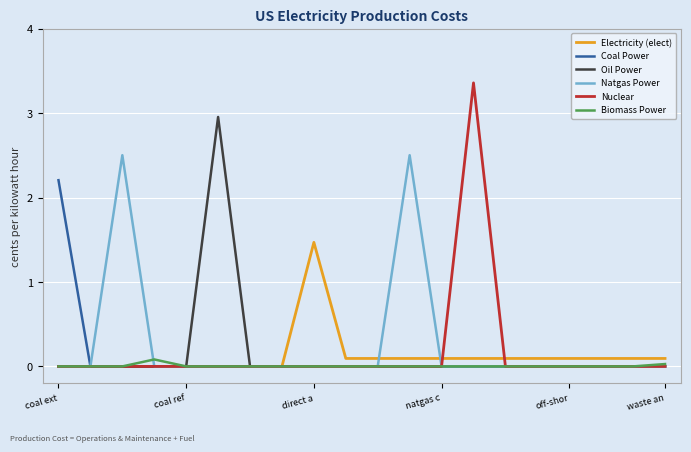

List the series in order of their peak value, highest first.

Nuclear, Oil Power, Natgas Power, Coal Power, Electricity (elect), Biomass Power